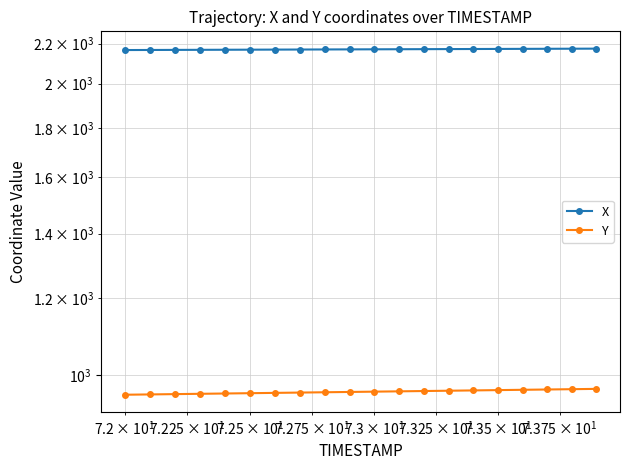

True or false: X and Y intersect in this chart.

False